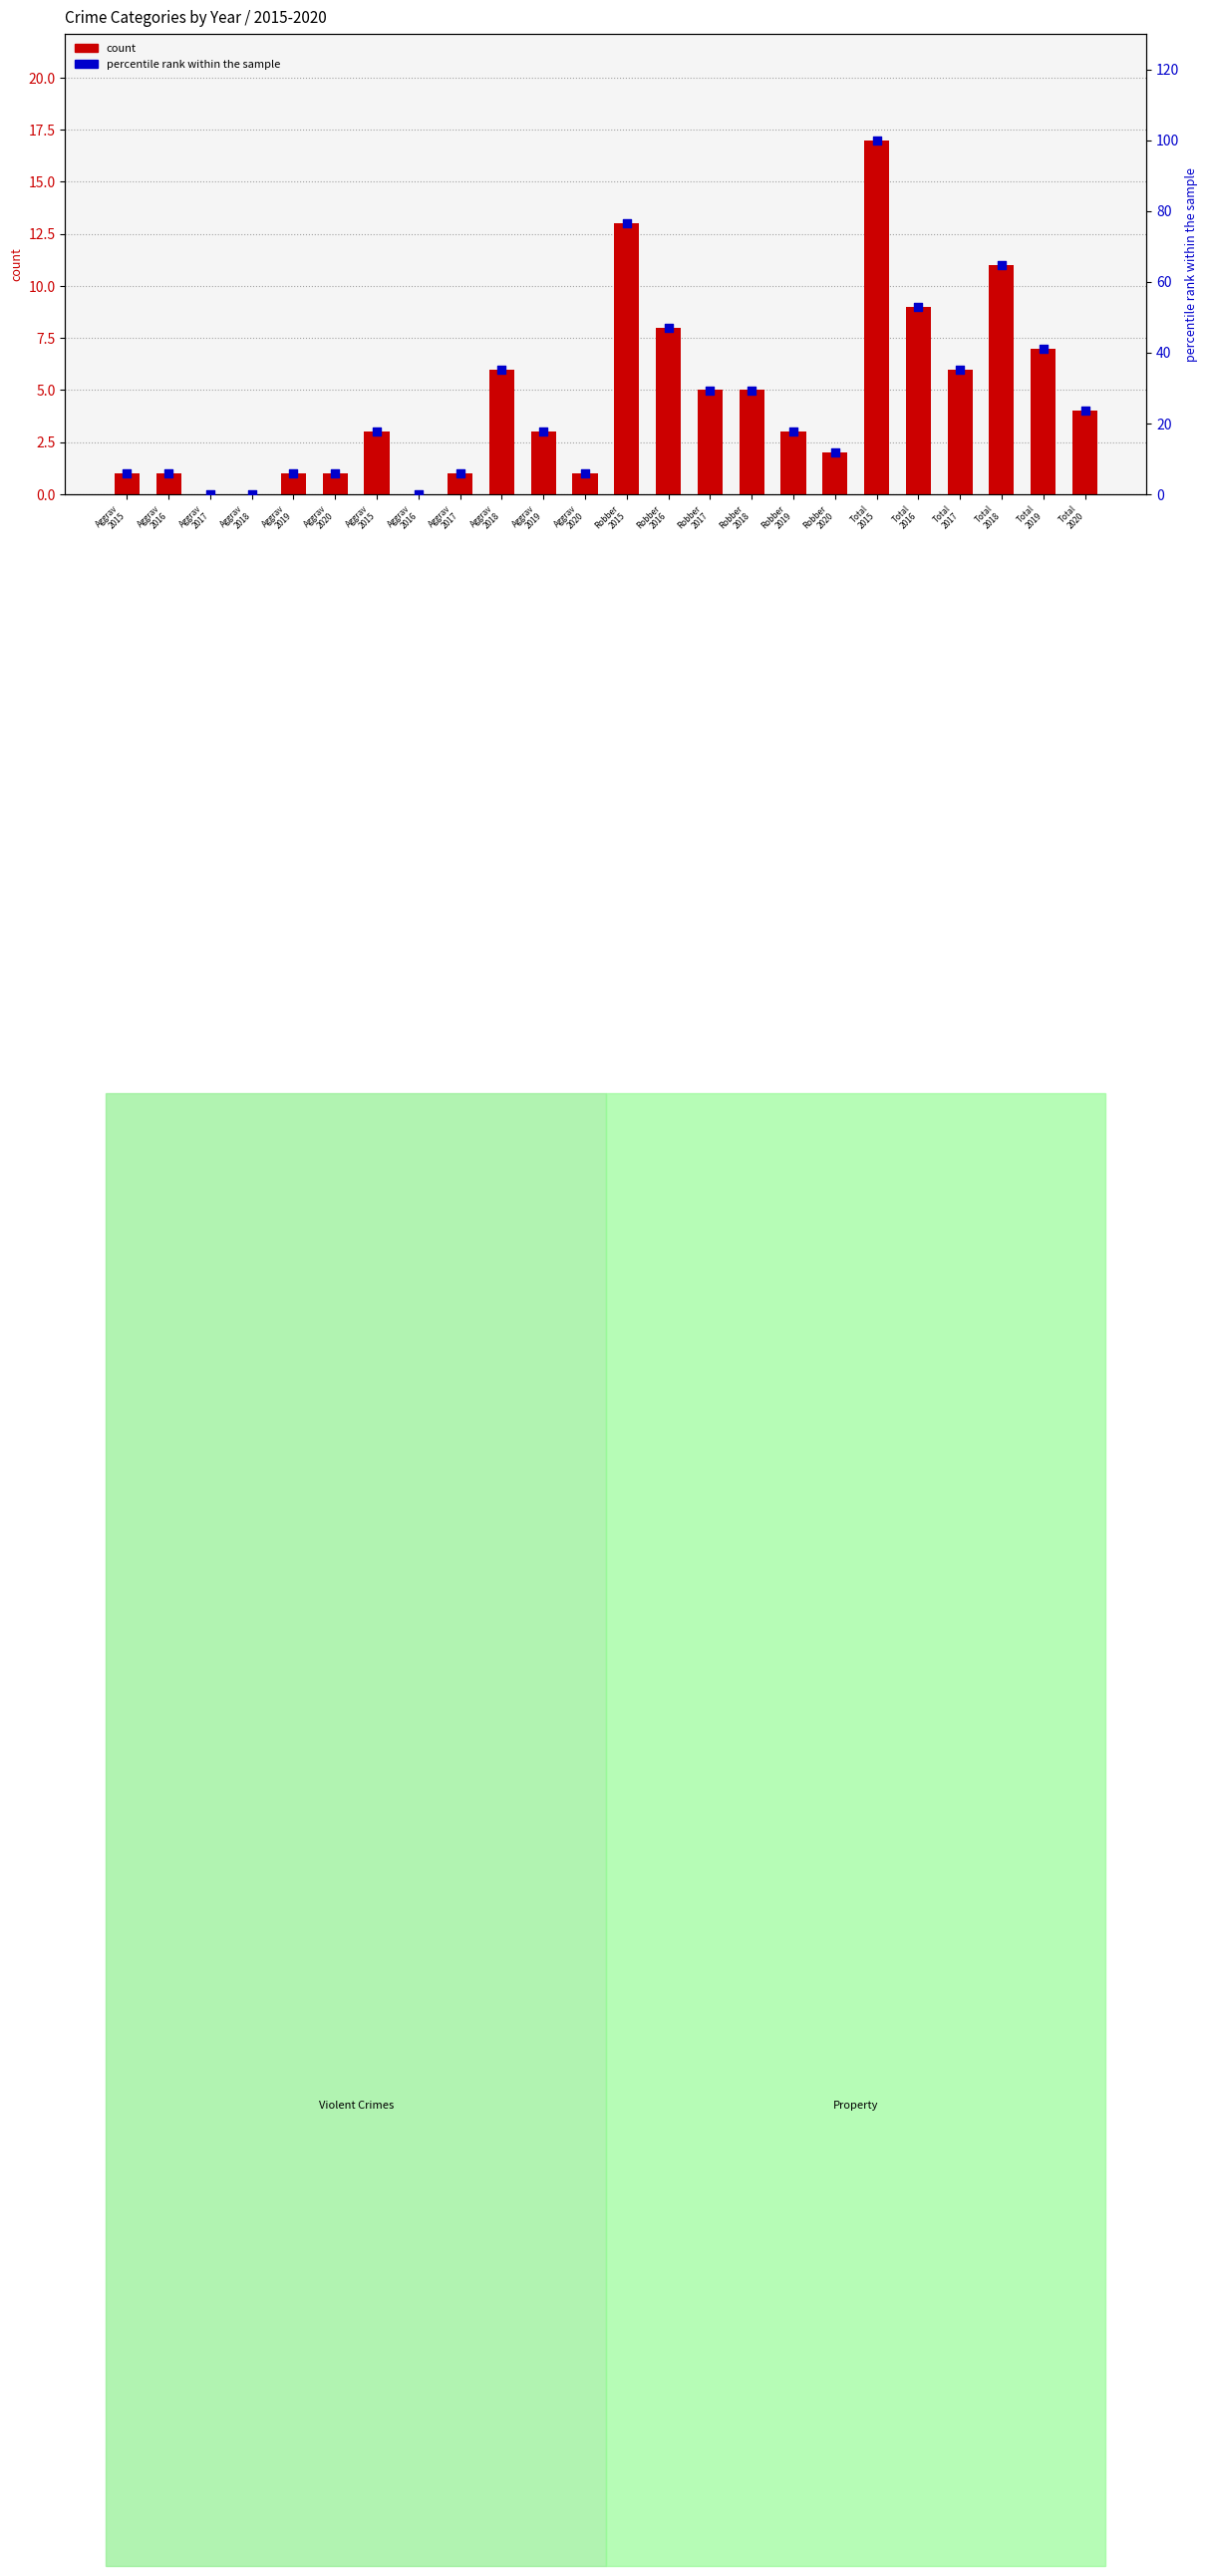

Which series has the largest Y range (max minus min)?

percentile rank within the sample